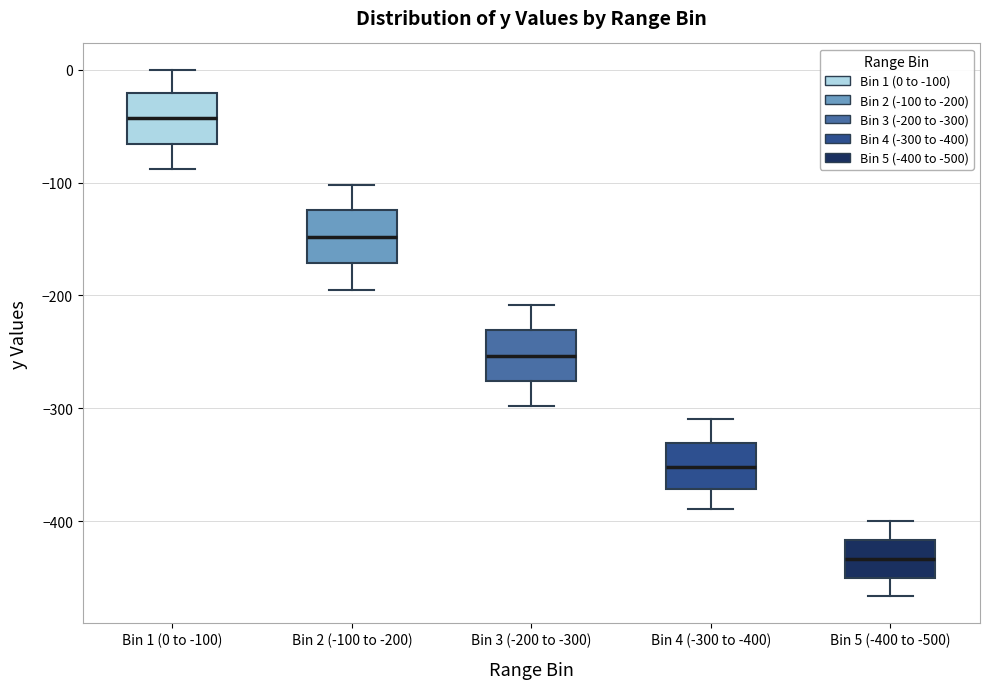

Reading left to right, transcribe this box plot: for each box, give where its median line is, the range the box spans, and where its two whiskers end, as read against the y-axis. The values are not printed on the chart, so give them approximately, as read against the axis.

Bin 1 (0 to -100): median -40, box -70 to -20, whiskers -90 to 0
Bin 2 (-100 to -200): median -150, box -170 to -120, whiskers -190 to -100
Bin 3 (-200 to -300): median -250, box -280 to -230, whiskers -300 to -210
Bin 4 (-300 to -400): median -350, box -370 to -330, whiskers -390 to -310
Bin 5 (-400 to -500): median -430, box -450 to -420, whiskers -470 to -400